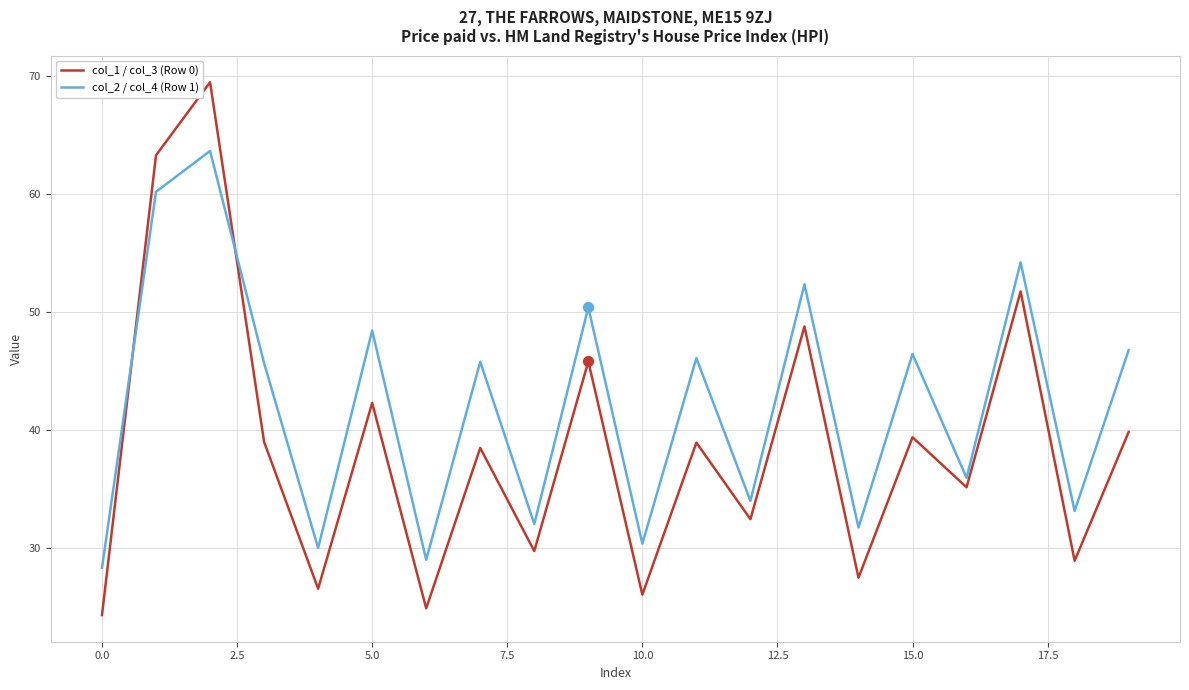

Which series has the largest range (max minus min)?

col_1 / col_3 (Row 0)